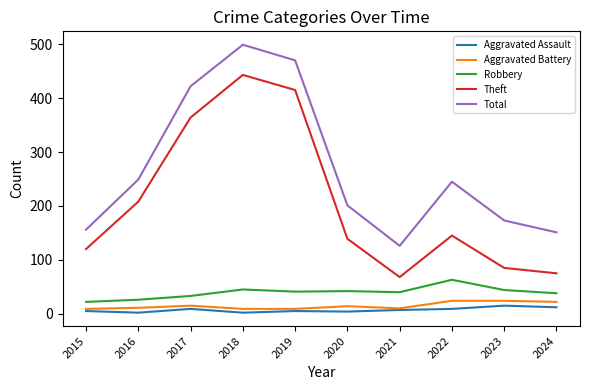

What is the total value across all series at 2016?

496